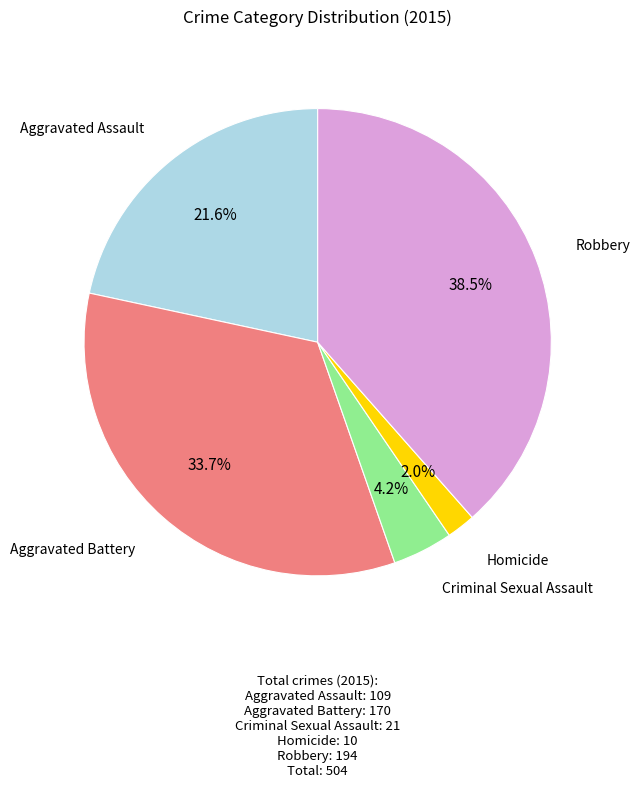

Is there any slice that represents more than half of the pie?

No